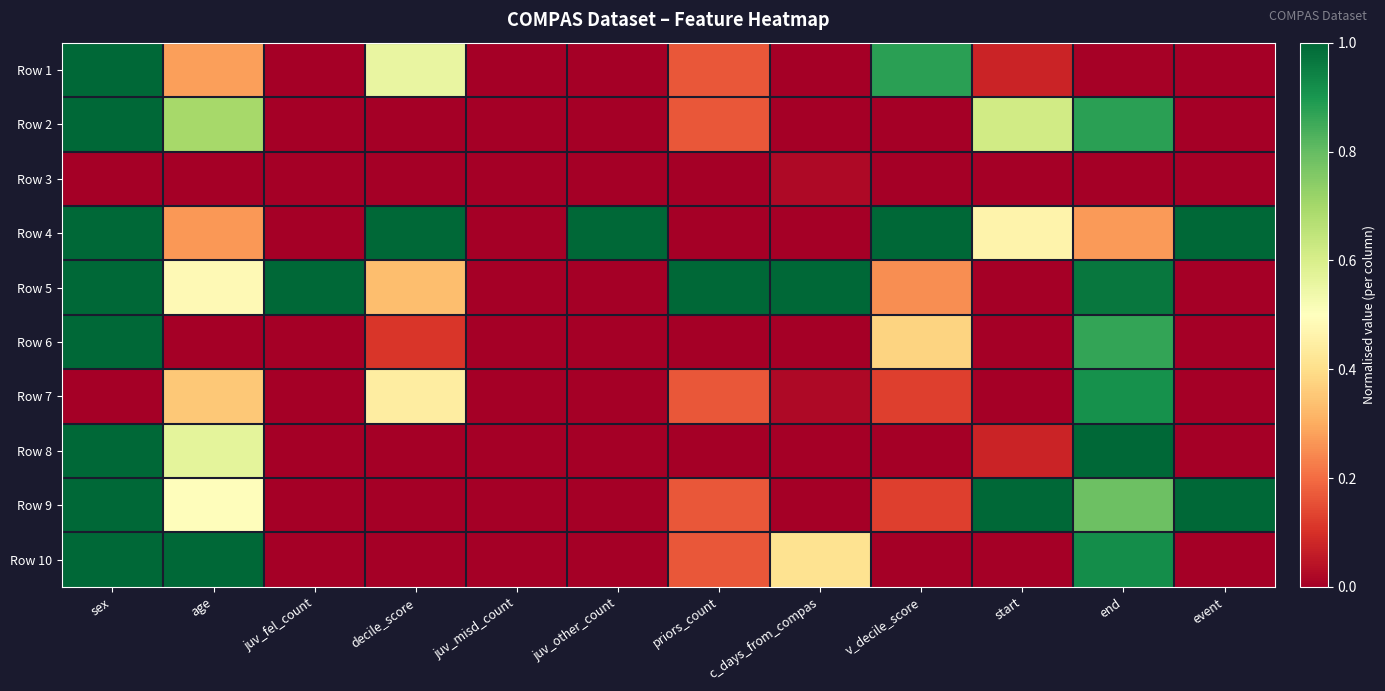

Reading right to left, what are all the values shown in this chart?

Row 1: event=0.0	end=0.0	start=0.1	v_decile_score=0.9	c_days_from_compas=0.0	priors_count=0.2	juv_other_count=0.0	juv_misd_count=0.0	decile_score=0.6	juv_fel_count=0.0	age=0.3	sex=1.0
Row 2: event=0.0	end=0.9	start=0.6	v_decile_score=0.0	c_days_from_compas=0.0	priors_count=0.2	juv_other_count=0.0	juv_misd_count=0.0	decile_score=0.0	juv_fel_count=0.0	age=0.7	sex=1.0
Row 3: event=0.0	end=0.0	start=0.0	v_decile_score=0.0	c_days_from_compas=0.0	priors_count=0.0	juv_other_count=0.0	juv_misd_count=0.0	decile_score=0.0	juv_fel_count=0.0	age=0.0	sex=0.0
Row 4: event=1.0	end=0.3	start=0.5	v_decile_score=1.0	c_days_from_compas=0.0	priors_count=0.0	juv_other_count=1.0	juv_misd_count=0.0	decile_score=1.0	juv_fel_count=0.0	age=0.3	sex=1.0
Row 5: event=0.0	end=1.0	start=0.0	v_decile_score=0.2	c_days_from_compas=1.0	priors_count=1.0	juv_other_count=0.0	juv_misd_count=0.0	decile_score=0.3	juv_fel_count=1.0	age=0.5	sex=1.0
Row 6: event=0.0	end=0.9	start=0.0	v_decile_score=0.4	c_days_from_compas=0.0	priors_count=0.0	juv_other_count=0.0	juv_misd_count=0.0	decile_score=0.1	juv_fel_count=0.0	age=0.0	sex=1.0
Row 7: event=0.0	end=0.9	start=0.0	v_decile_score=0.1	c_days_from_compas=0.0	priors_count=0.2	juv_other_count=0.0	juv_misd_count=0.0	decile_score=0.4	juv_fel_count=0.0	age=0.4	sex=0.0
Row 8: event=0.0	end=1.0	start=0.1	v_decile_score=0.0	c_days_from_compas=0.0	priors_count=0.0	juv_other_count=0.0	juv_misd_count=0.0	decile_score=0.0	juv_fel_count=0.0	age=0.6	sex=1.0
Row 9: event=1.0	end=0.8	start=1.0	v_decile_score=0.1	c_days_from_compas=0.0	priors_count=0.2	juv_other_count=0.0	juv_misd_count=0.0	decile_score=0.0	juv_fel_count=0.0	age=0.5	sex=1.0
Row 10: event=0.0	end=0.9	start=0.0	v_decile_score=0.0	c_days_from_compas=0.4	priors_count=0.2	juv_other_count=0.0	juv_misd_count=0.0	decile_score=0.0	juv_fel_count=0.0	age=1.0	sex=1.0